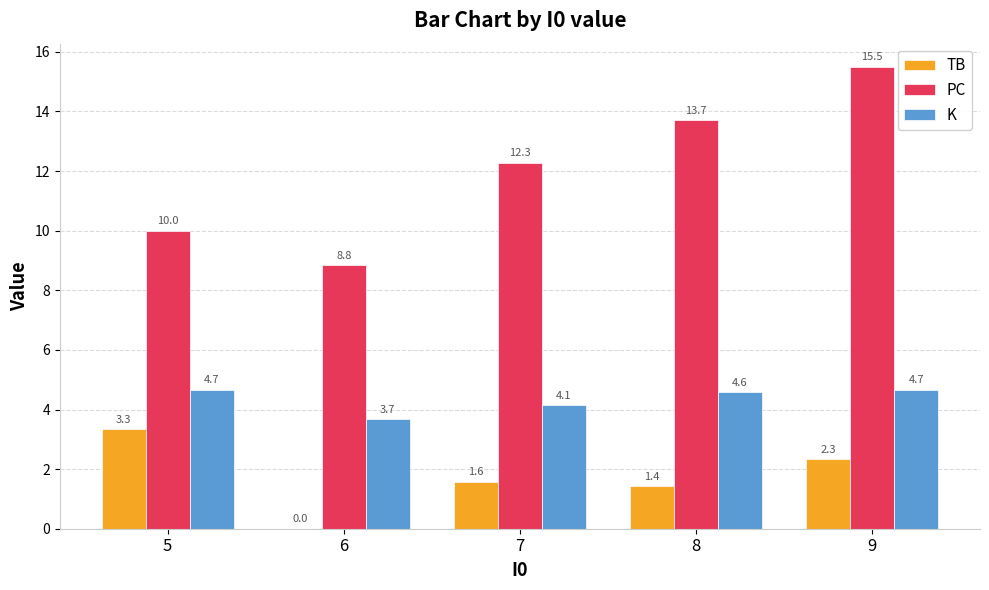

Reading right to left, list all the values displayed in this chart.

TB: 2.3	1.4	1.6	0.0	3.3
PC: 15.5	13.7	12.3	8.8	10.0
K: 4.7	4.6	4.1	3.7	4.7